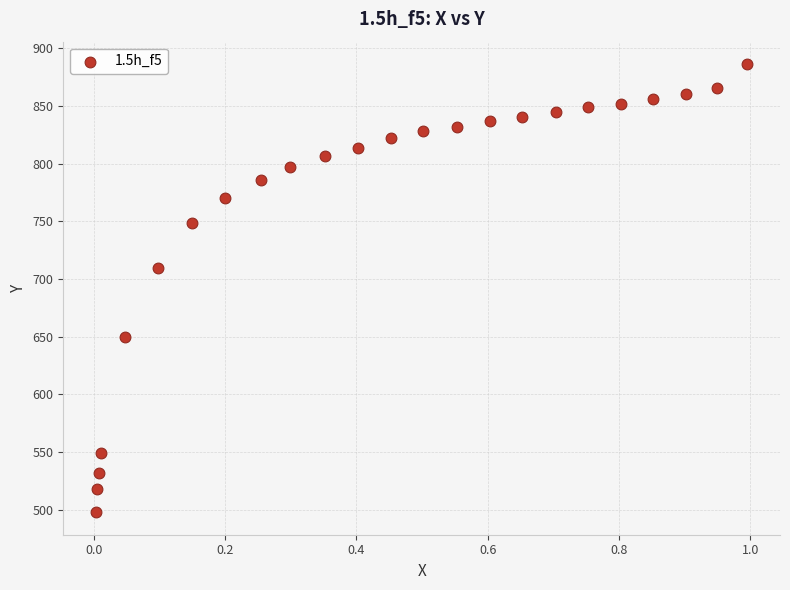

What is the range of Y values (max minus min)?

388.5